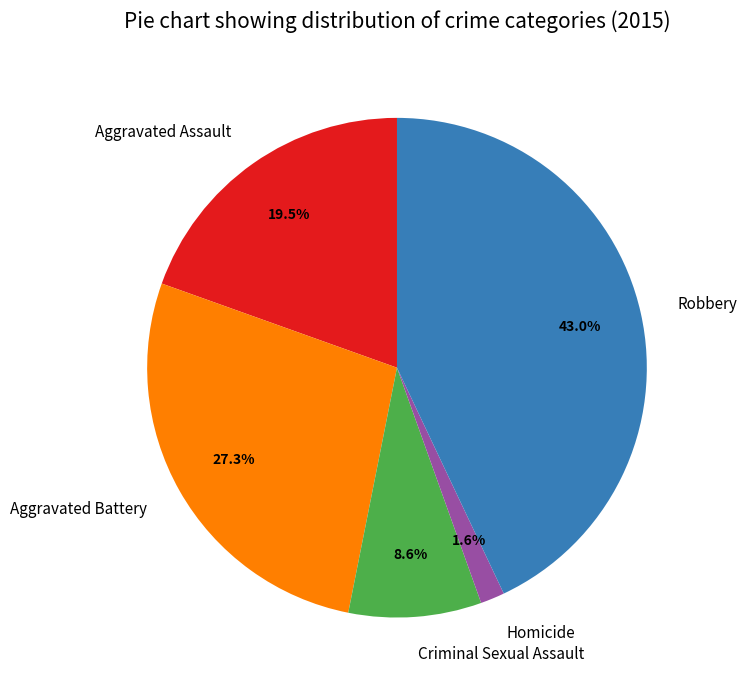

To the nearest percent, what is the combined percentage of Robbery and Aggravated Assault?

62%